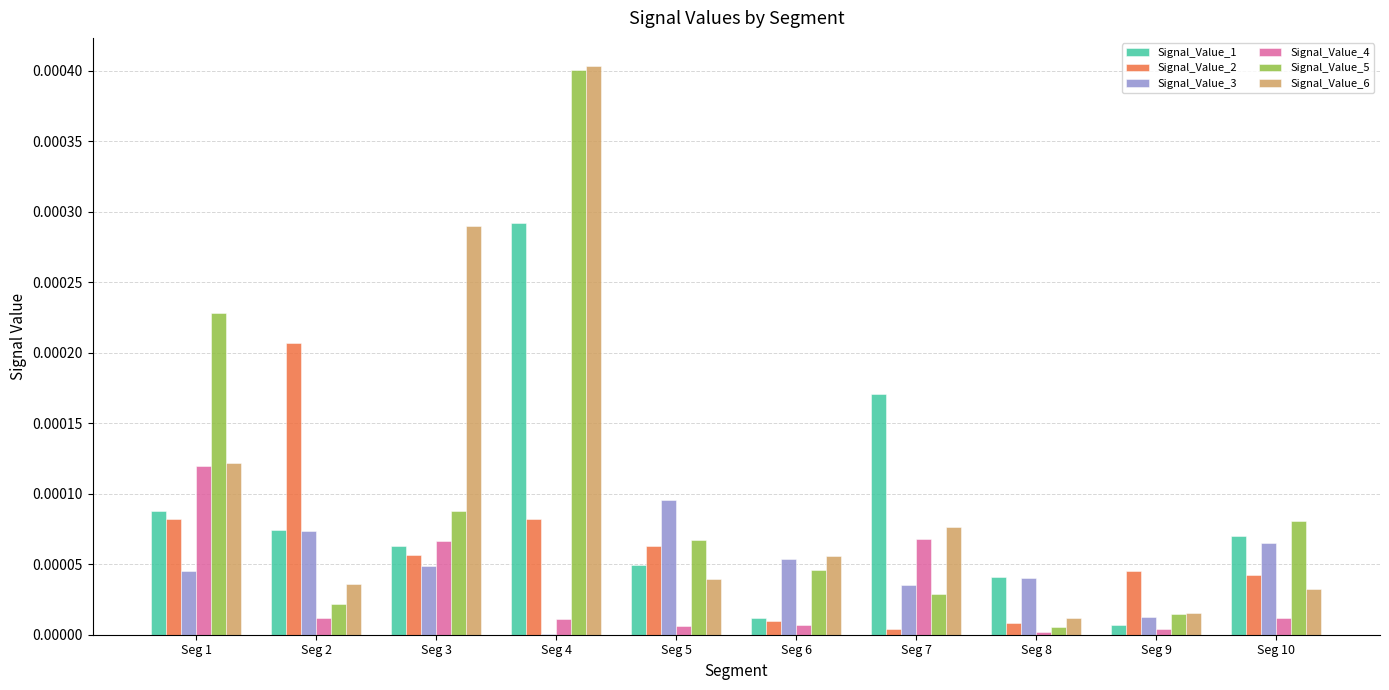

Which series has the largest total across all categories?

Signal_Value_6